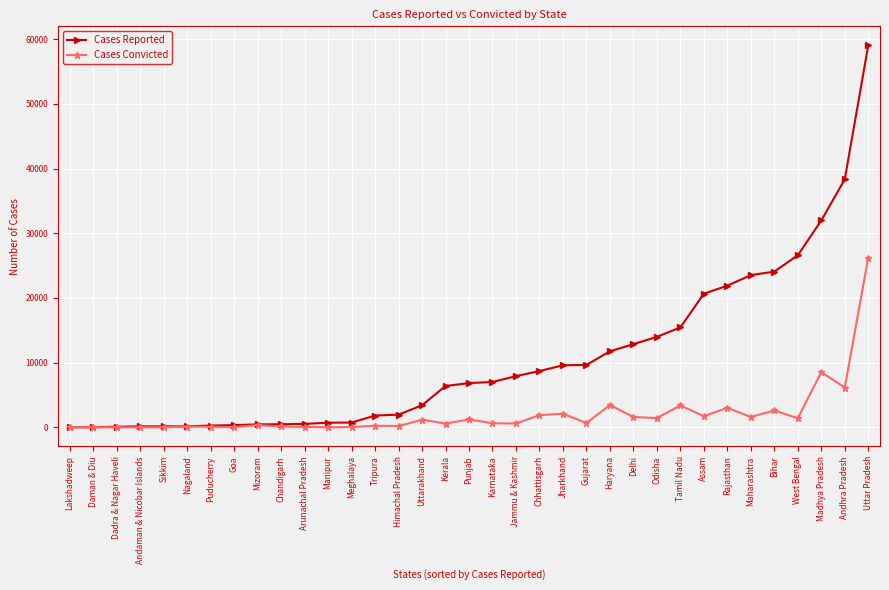

At which category is the sum across all series the highest?

Uttar Pradesh